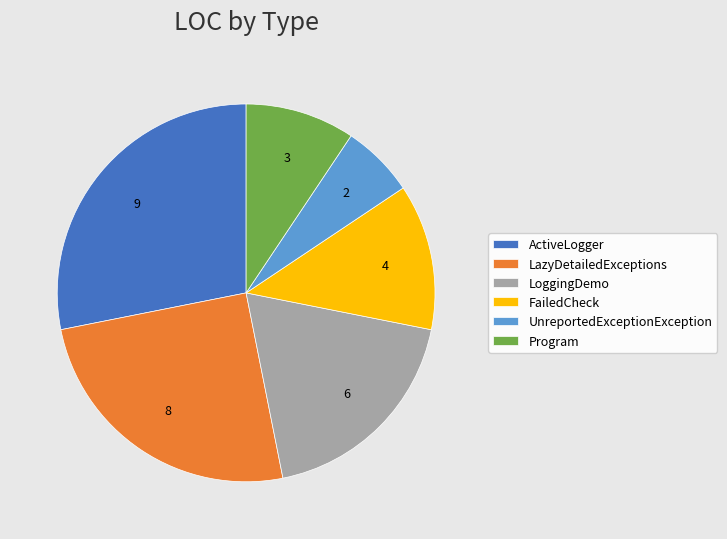

Is there a majority slice in this chart?

No